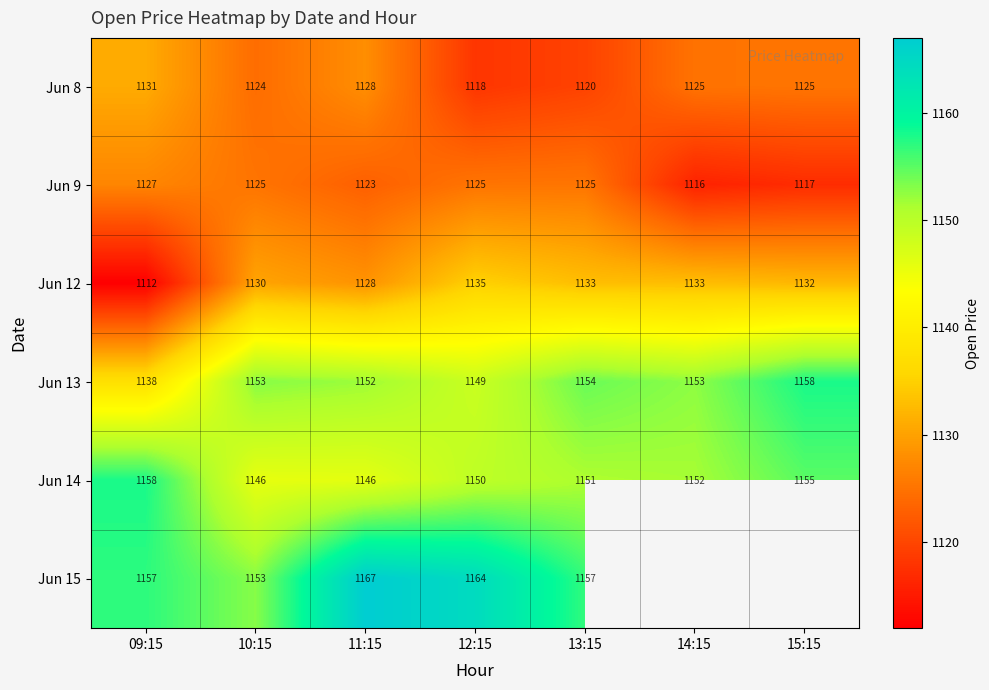

Is the value of Jun 12 at 09:15 greater than the value of Jun 13 at 11:15?

No